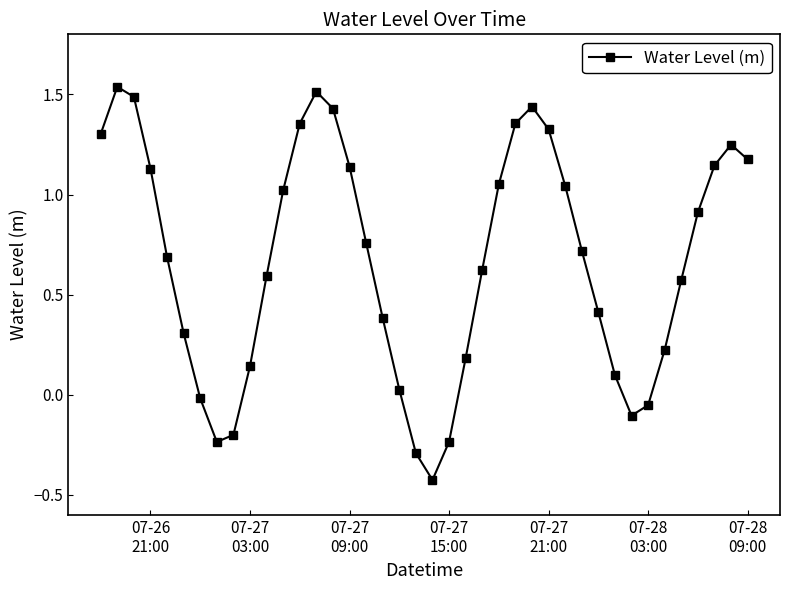

Count the number of categories in the chart.

40